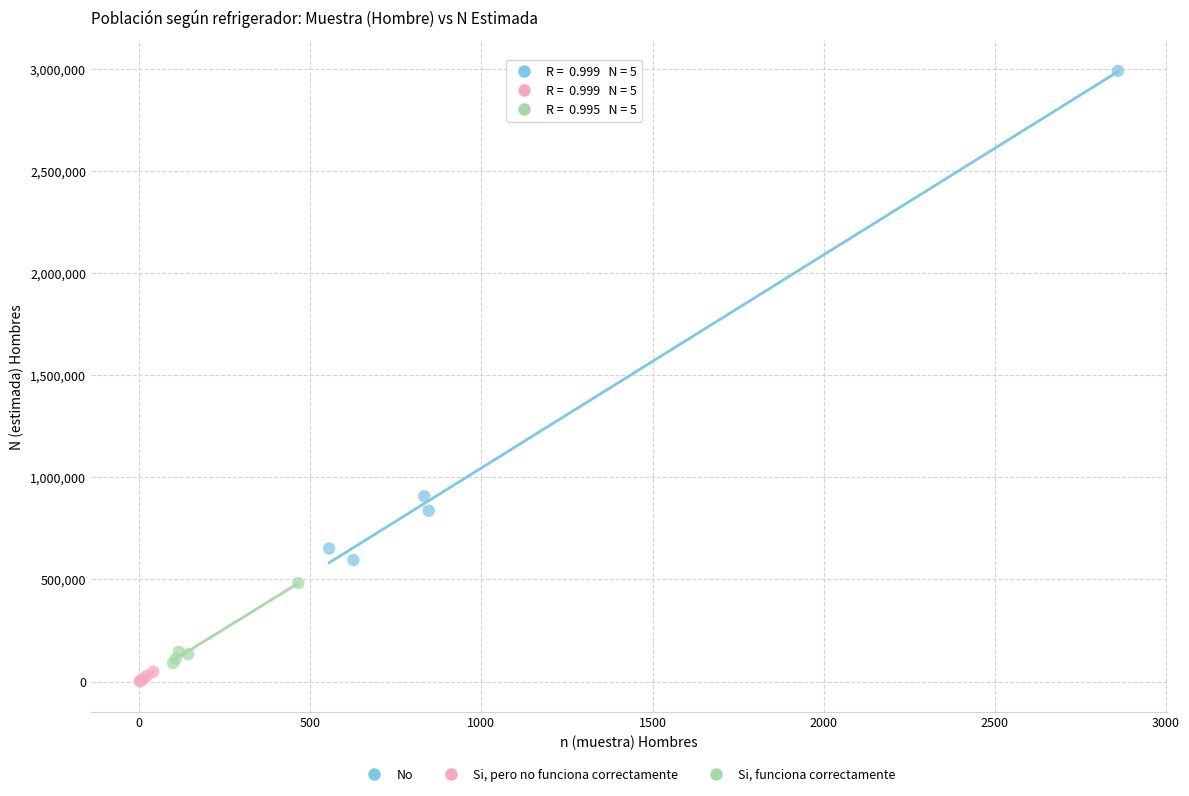

Which series reaches the minimum Y coordinate?

Si, pero no funciona correctamente